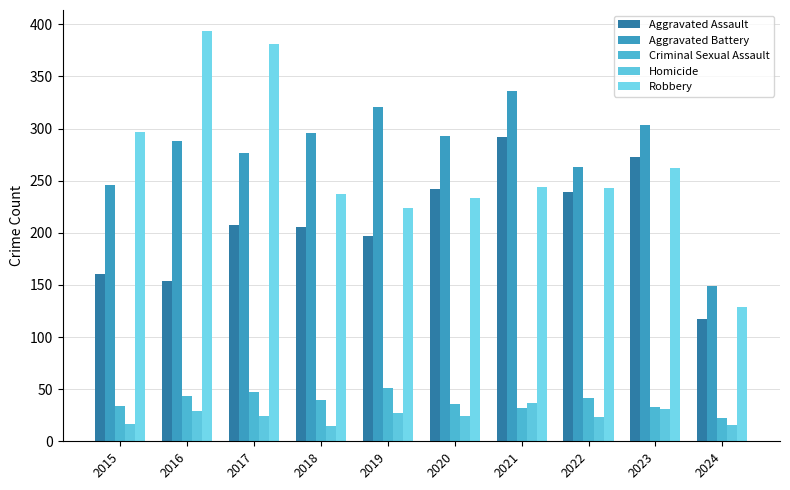

Between 2024 and 2021, which is larger?

2021